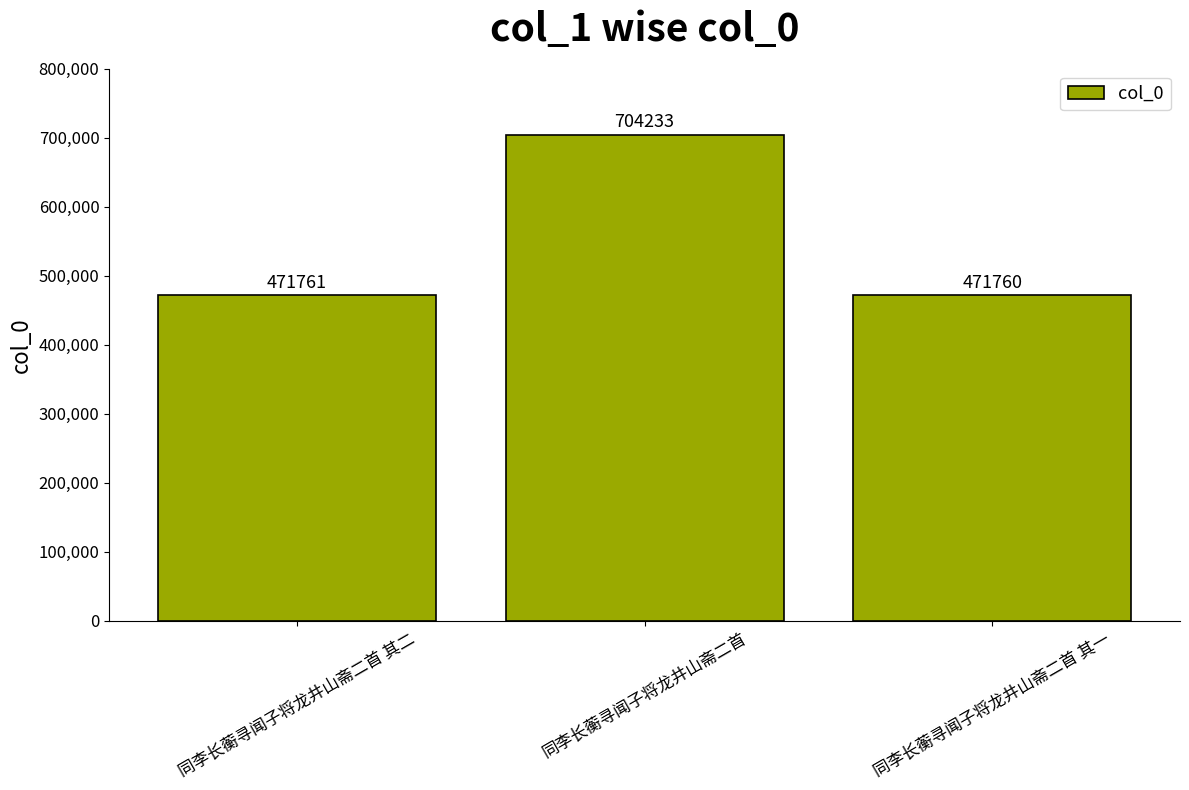

List the labels in order of value, largest first.

同李长蘅寻闻子将龙井山斋二首, 同李长蘅寻闻子将龙井山斋二首 其二, 同李长蘅寻闻子将龙井山斋二首 其一